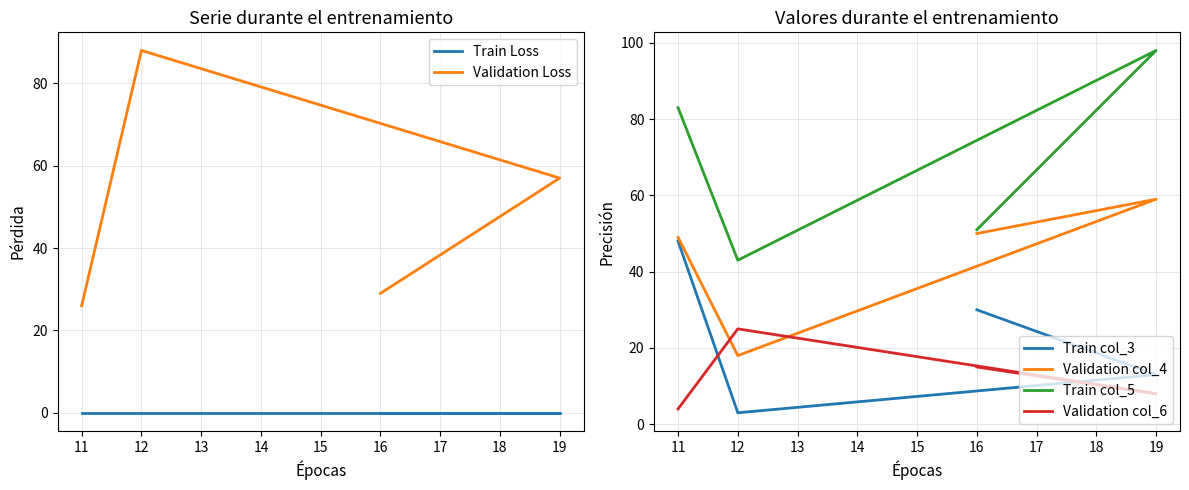

How many intersections are there between Validation col_4 and Validation Loss?

2